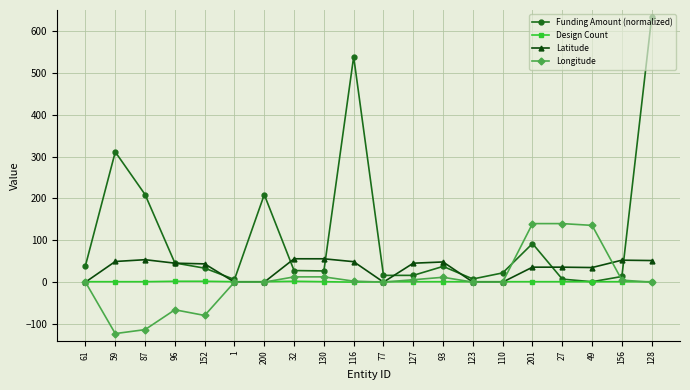

What is the minimum value for Longitude?

-123.0